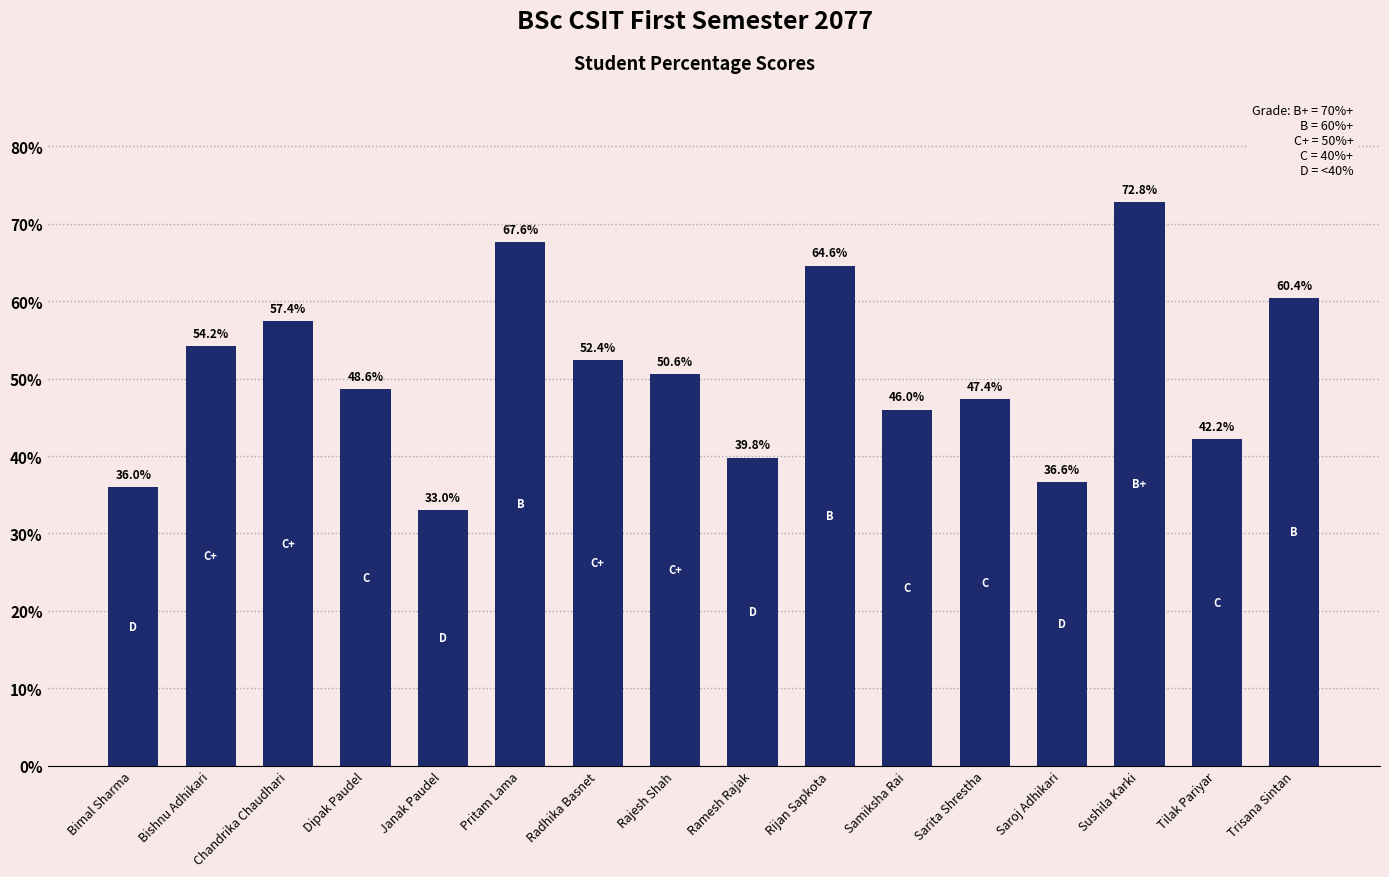

Rank the categories by value from highest to lowest.

Sushila Karki, Pritam Lama, Rijan Sapkota, Trisana Sintan, Chandrika Chaudhari, Bishnu Adhikari, Radhika Basnet, Rajesh Shah, Dipak Paudel, Sarita Shrestha, Samiksha Rai, Tilak Pariyar, Ramesh Rajak, Saroj Adhikari, Bimal Sharma, Janak Paudel